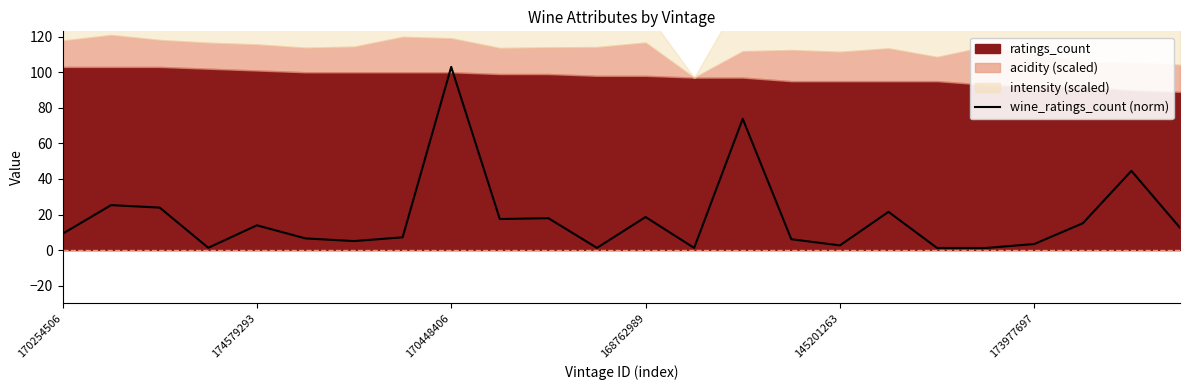

Which category has the highest value in the wine_ratings_count (norm) series?

170448406